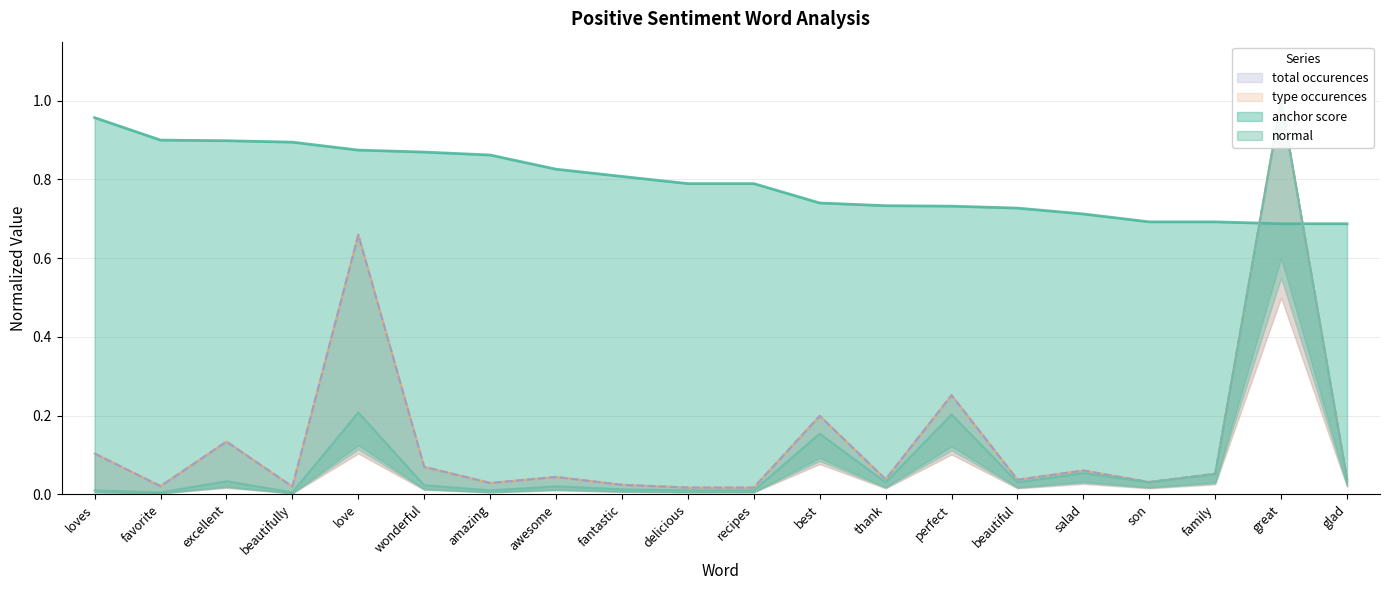

How many interior local peaks does the type occurences series have?

7